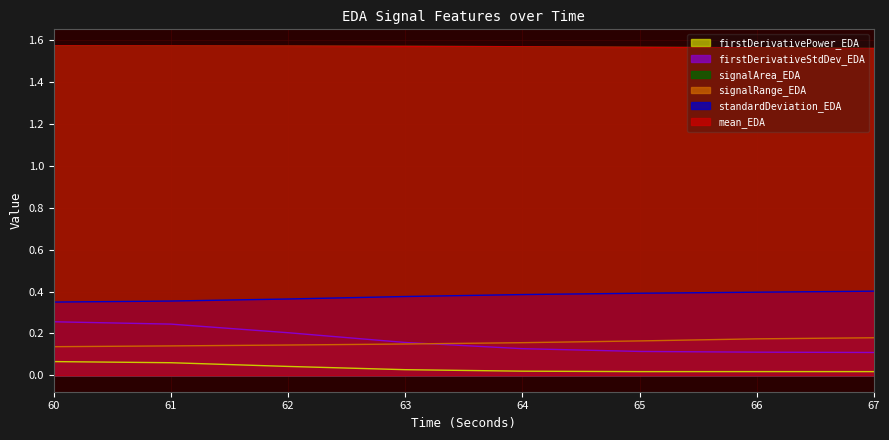

What is the sum of the mean_EDA values at 61 and 67?

3.1